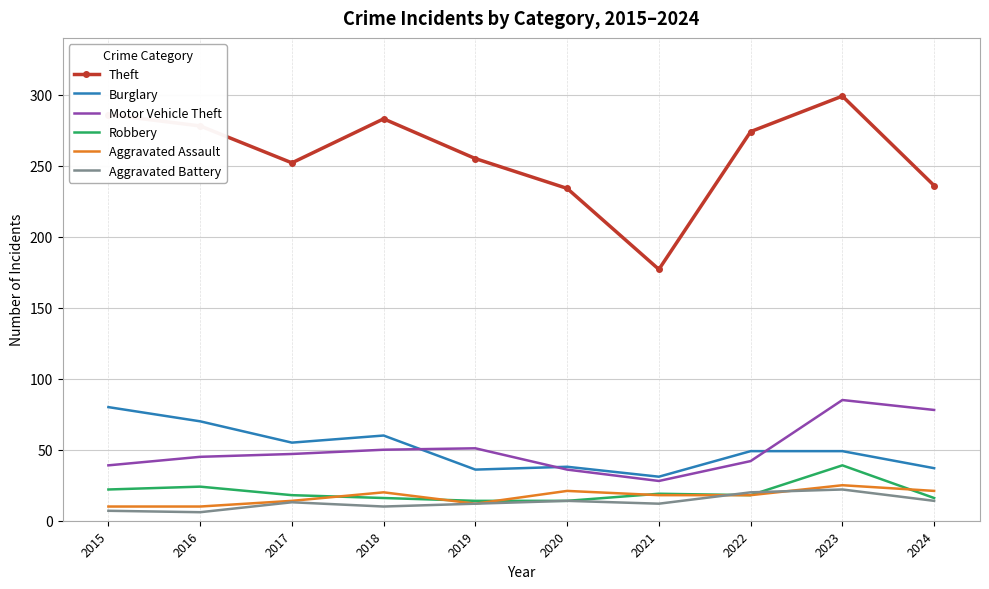

True or false: Theft has a value of 286 at 2015.

True